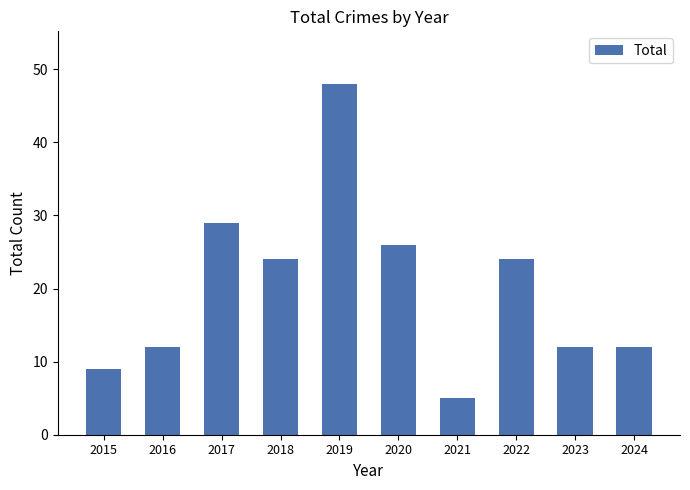

How many data points are less than 24?

5